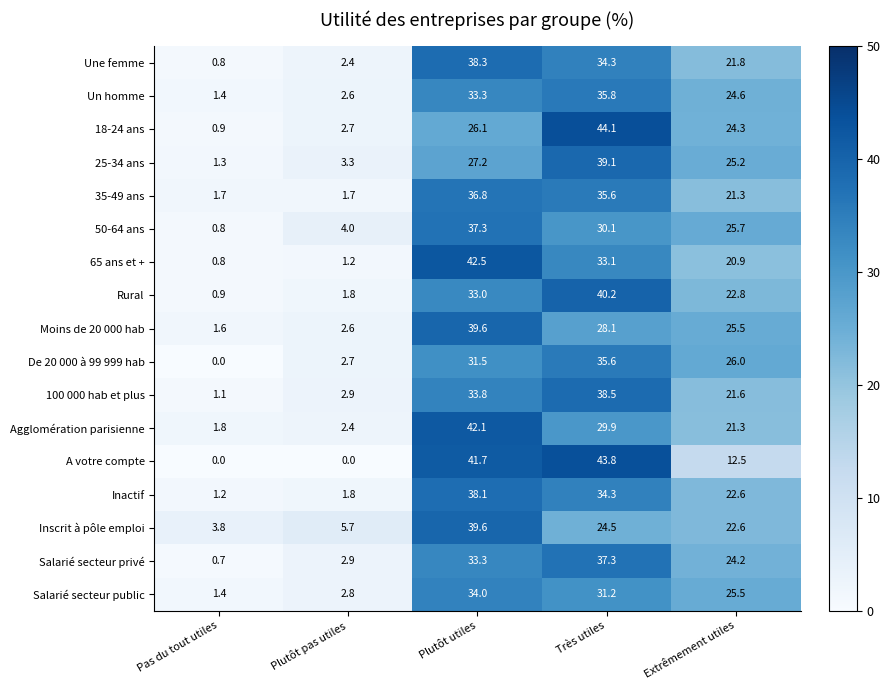

Is the value of Salarié secteur privé at Extrêmement utiles greater than the value of Moins de 20 000 hab at Extrêmement utiles?

No